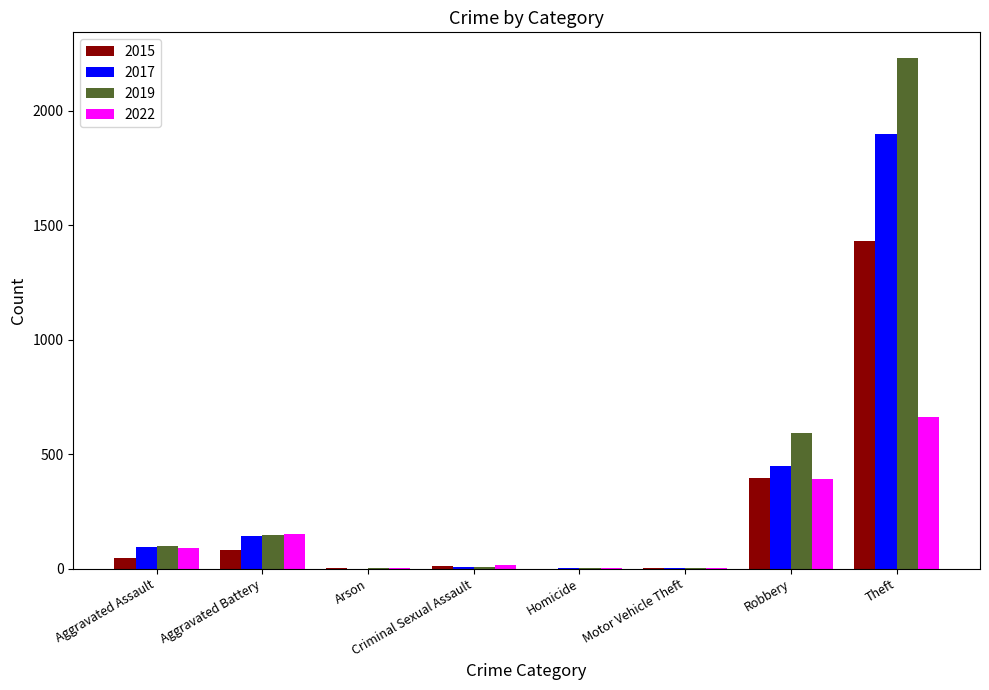

How many categories are shown in the chart?

8